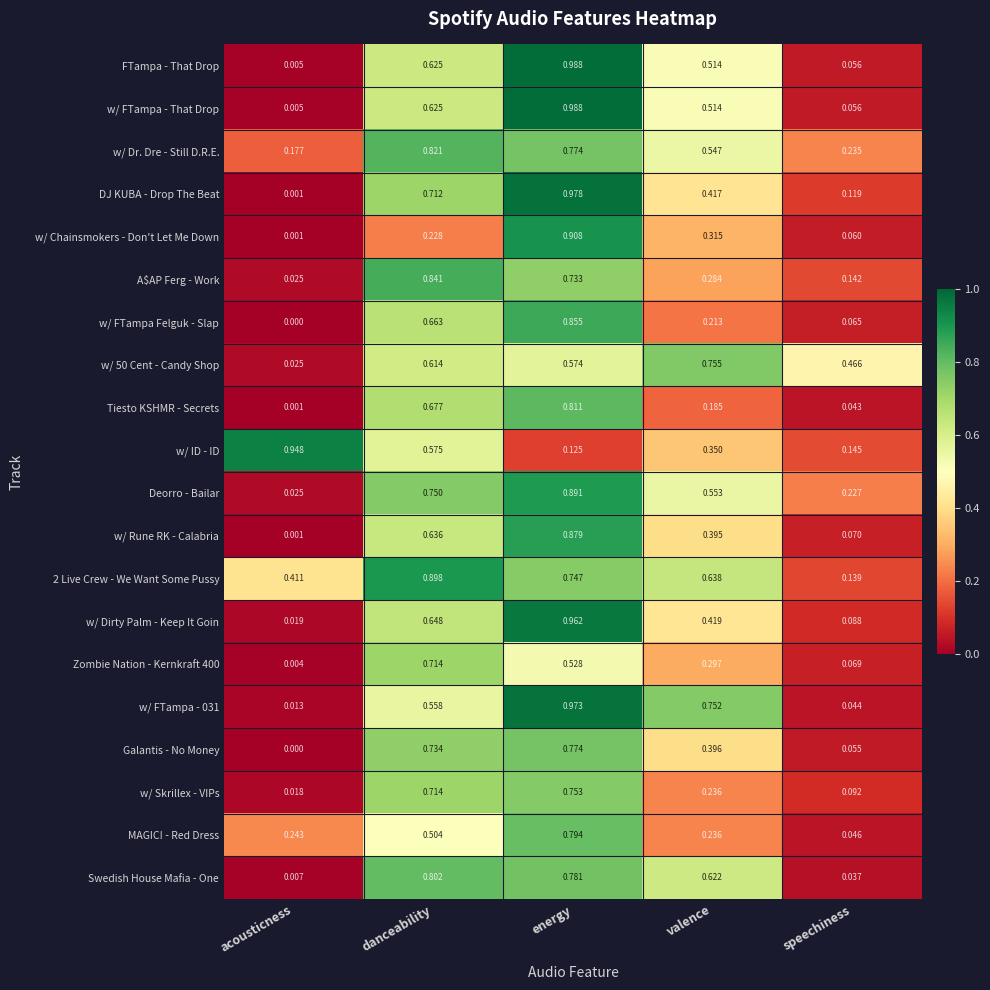

At which label is Swedish House Mafia - One closest to 0?

acousticness